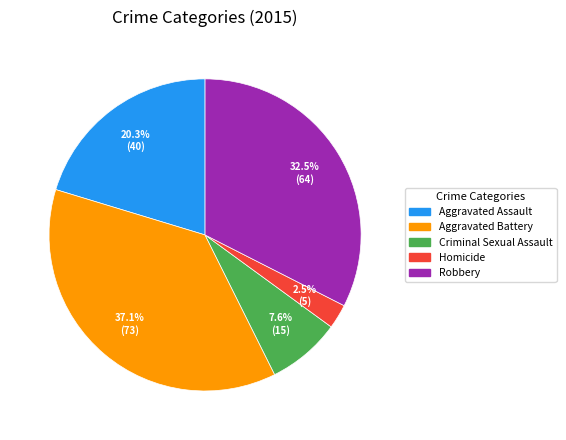

What is the ratio of the value at Criminal Sexual Assault to the value at Aggravated Assault?

0.4